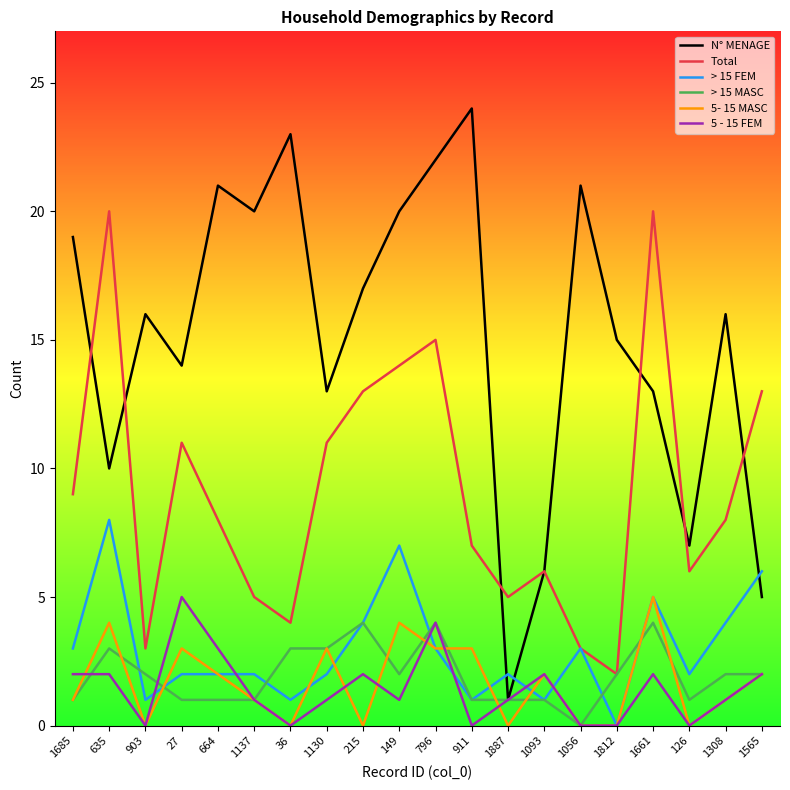

What is the spread (max minus min) of values at 1685?

18